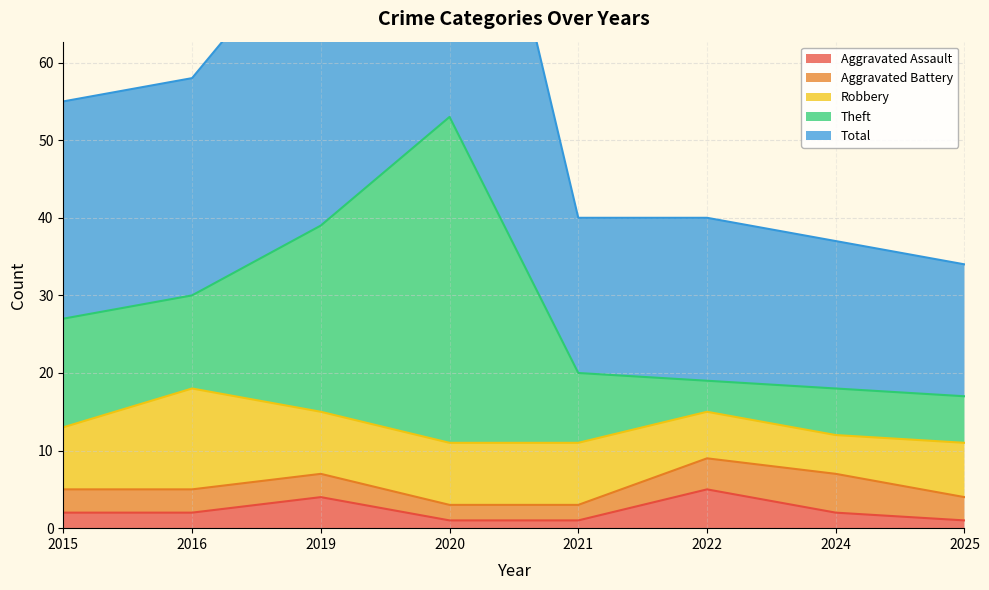

True or false: Aggravated Assault has a value of 4 at 2019.

True